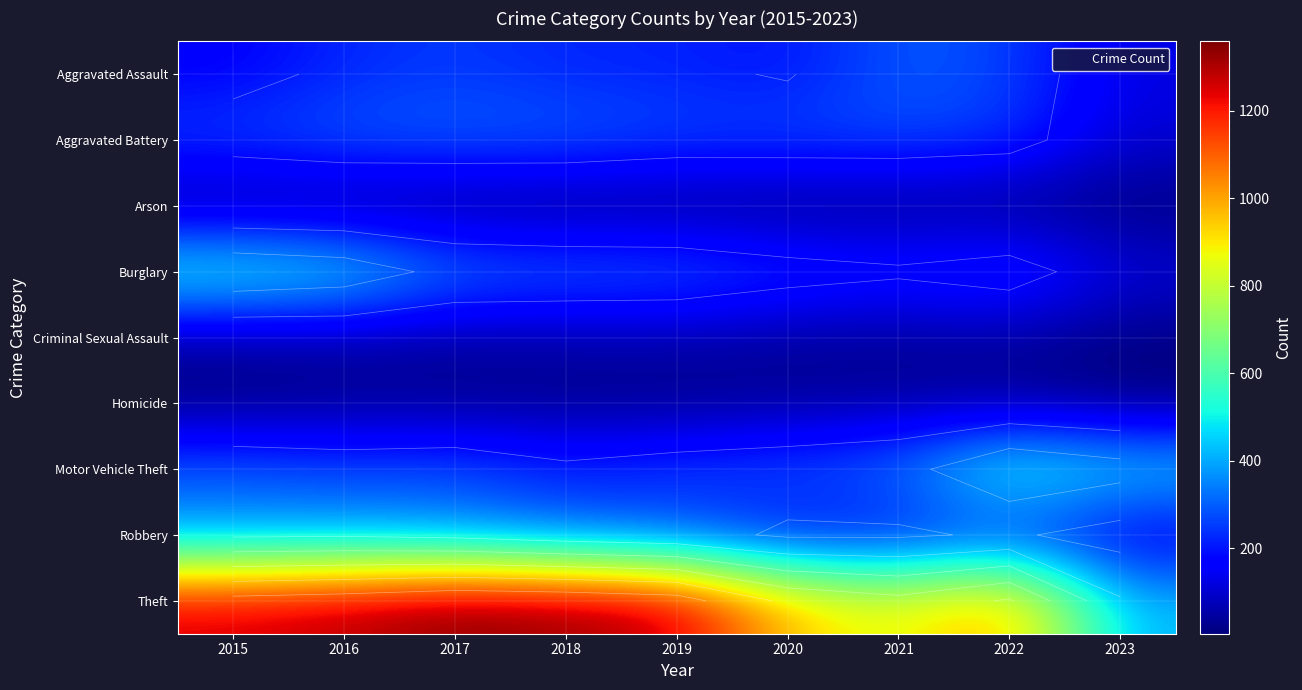

At which label does Arson reach its peak?

2015